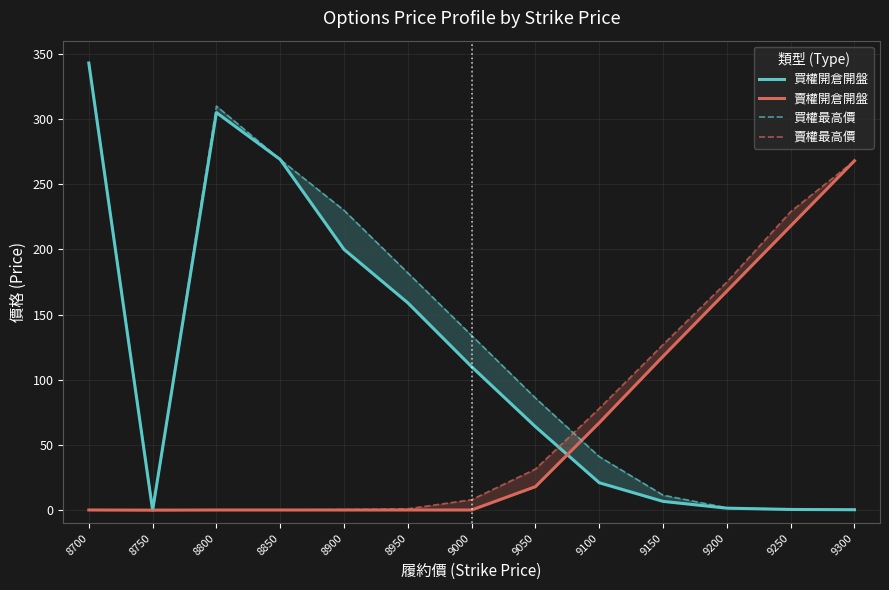

What is the value of the 賣權開倉開盤 point at the 7th from the left?

0.1